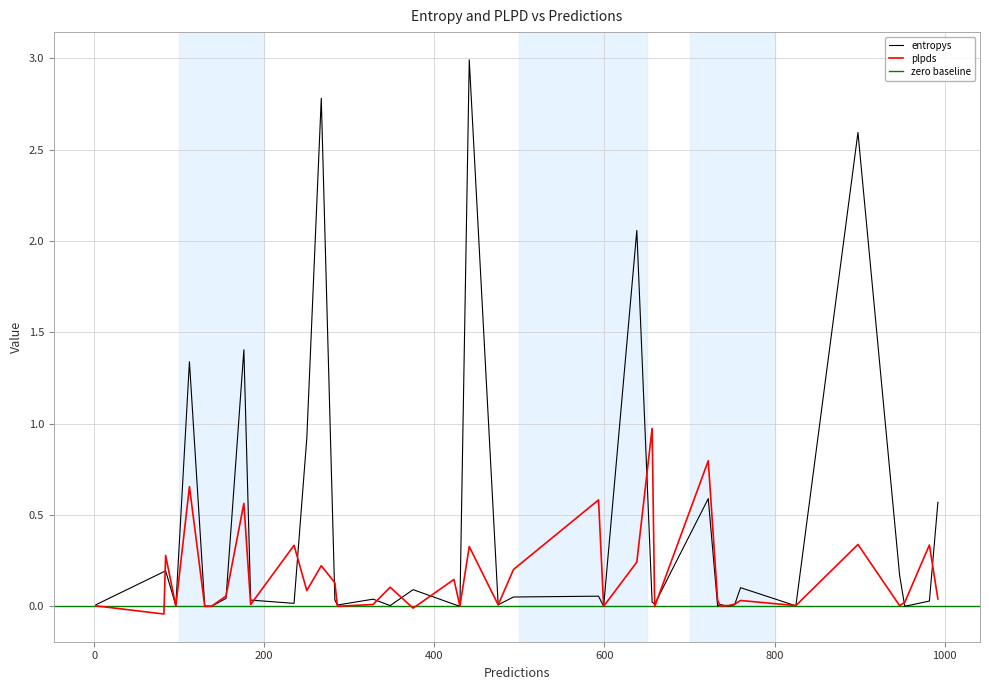

The value of plpds at 30 is 0.0. True or false?

True